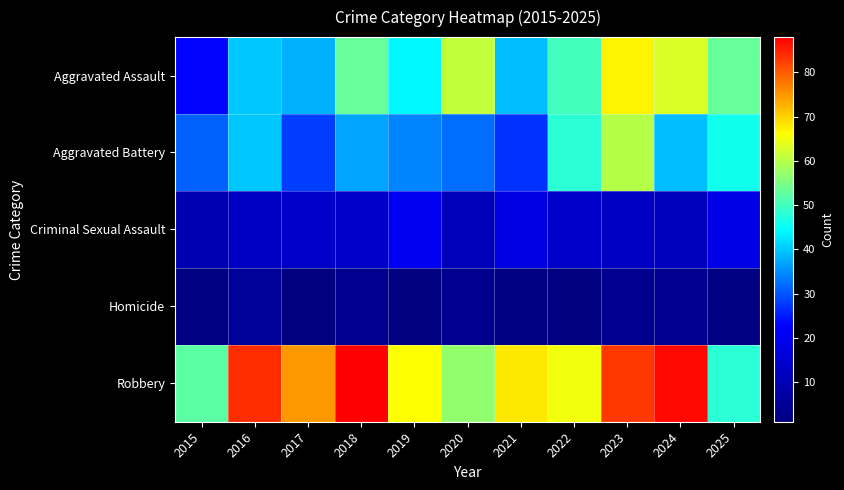

Between 2017 and 2021, which series saw the biggest shift?

Robbery